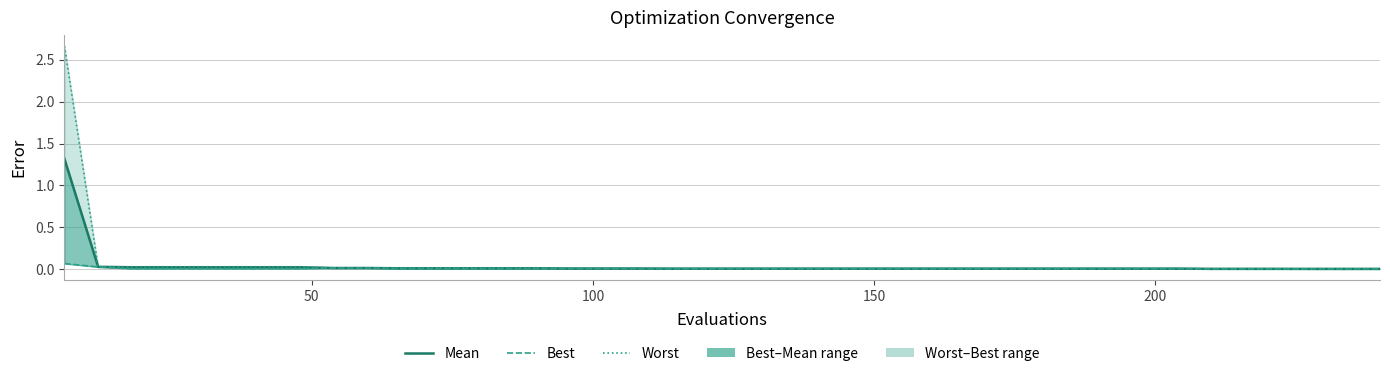

True or false: worst and best intersect in this chart.

False